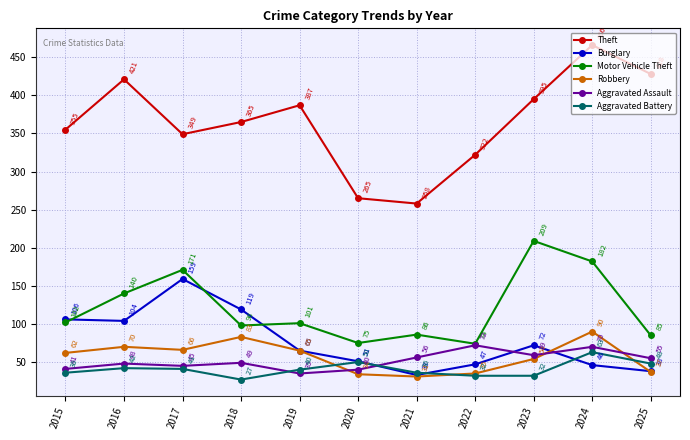

Which series has the widest spread of values?

Theft